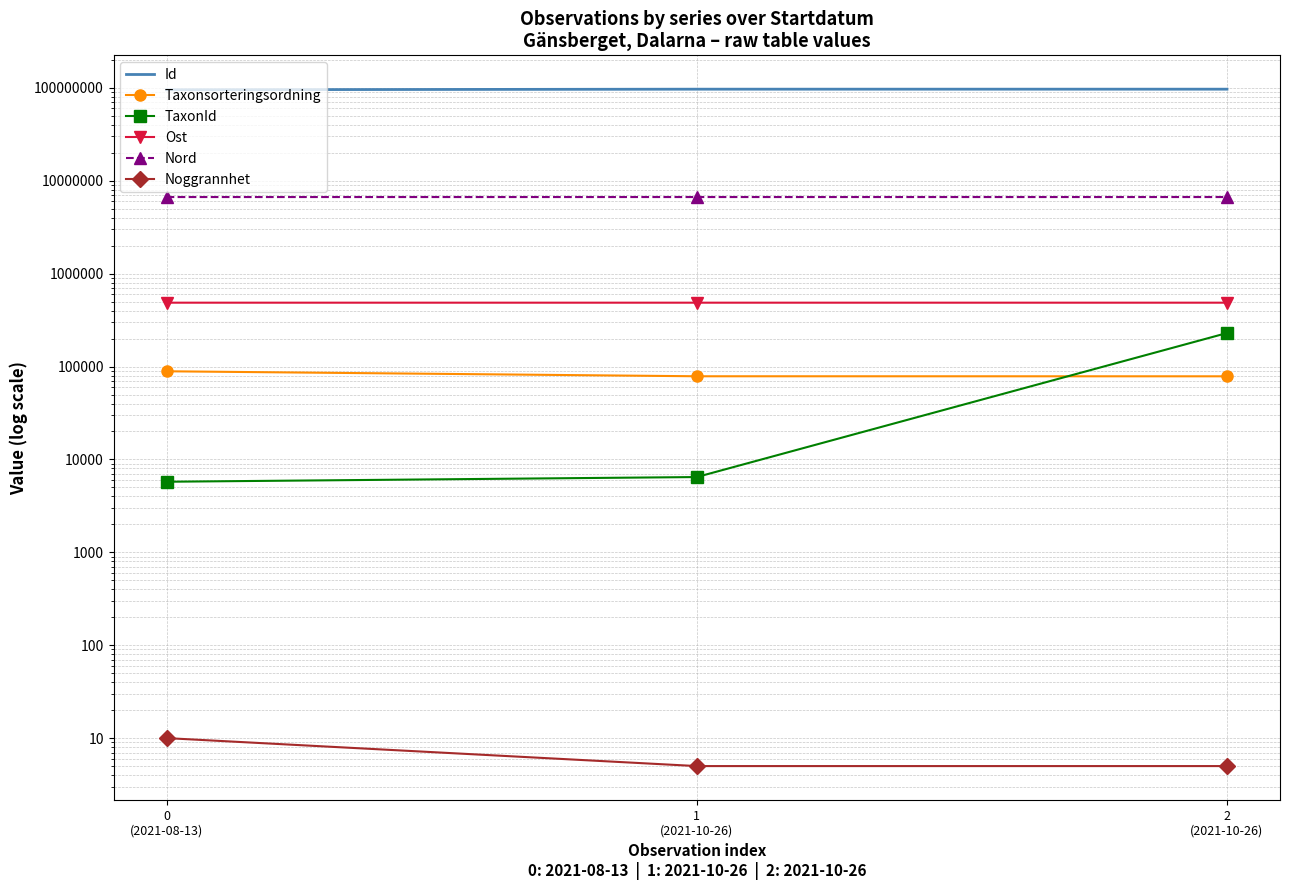

What are all the series names shown in the legend?

Id, Taxonsorteringsordning, TaxonId, Ost, Nord, Noggrannhet